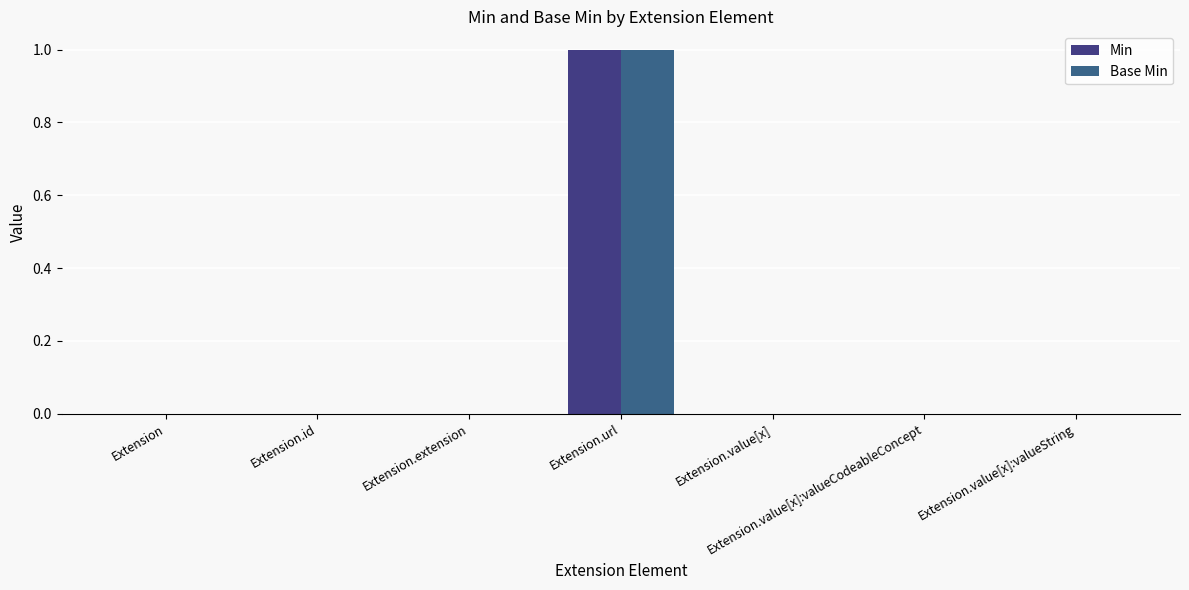

True or false: Base Min has a value of 0 at Extension.id.

True